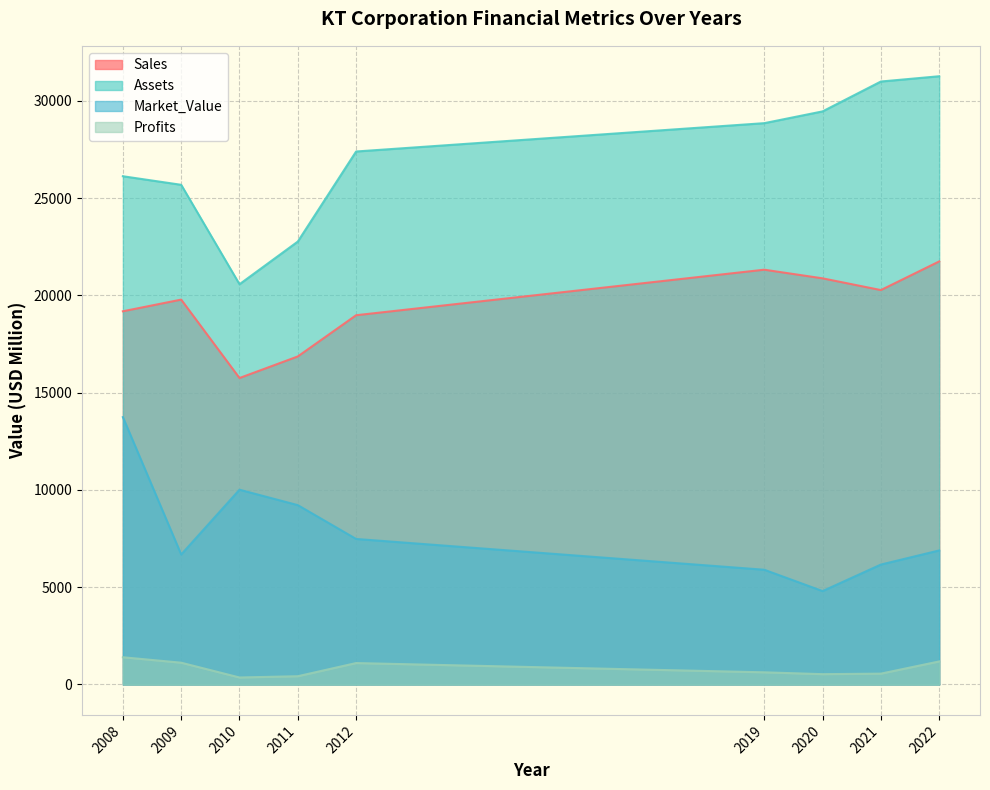

At which label does Market_Value reach its peak?

2008